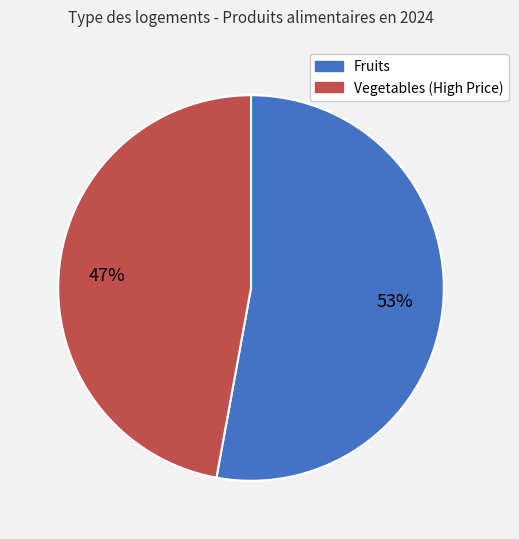

Does any single category account for the majority?

Yes